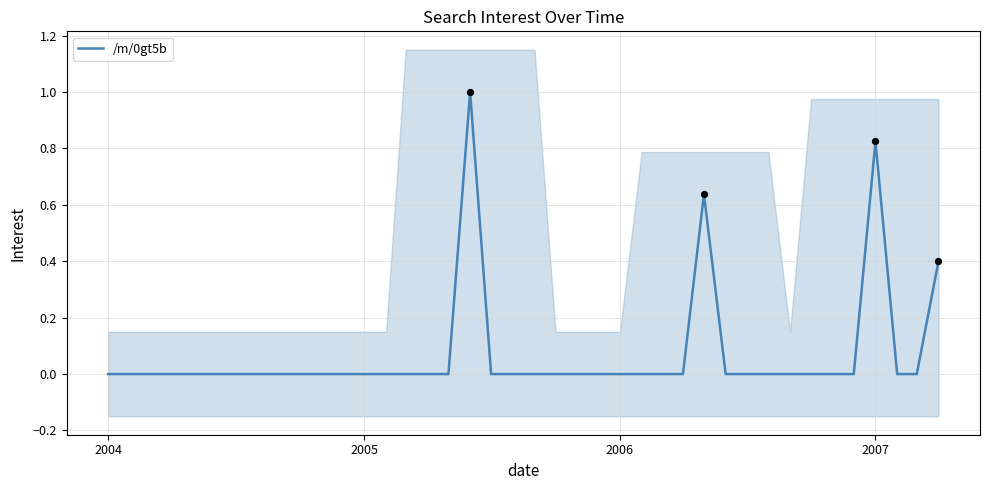

What is the highest value of the /m/0gt5b series?

1.0